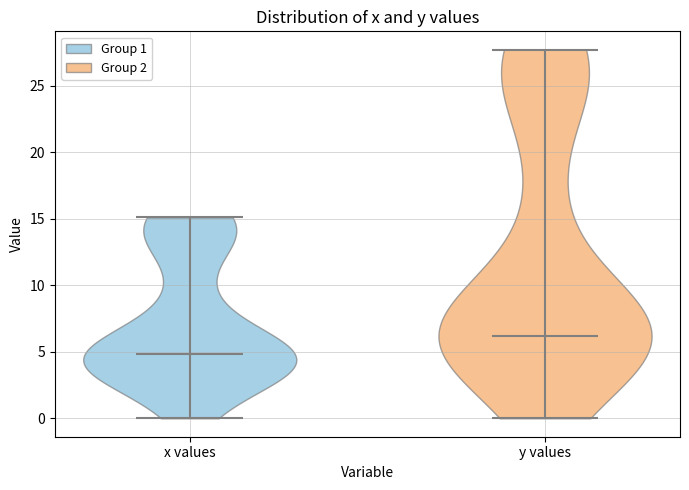

Reading left to right, read every violin against the y-axis: where its median line is, and the lowest and highest points it reaches. The values are not printed on the chart, so give them approximately, as read against the axis.

x values: median line 5.0, lowest point 0.0, highest point 15.0
y values: median line 6.0, lowest point 0.0, highest point 27.5